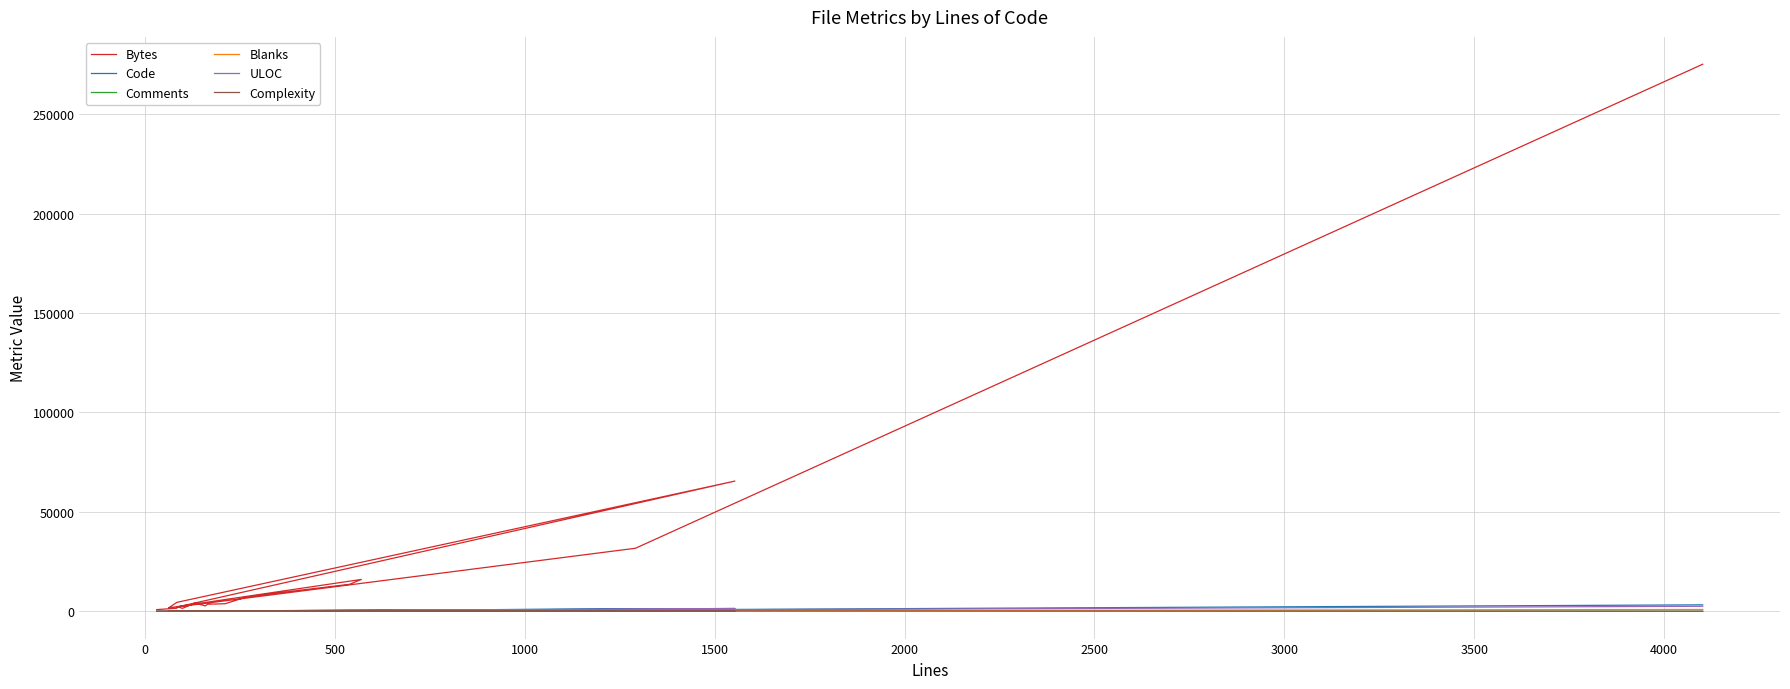

Where is the first local maximum for Comments?

1000